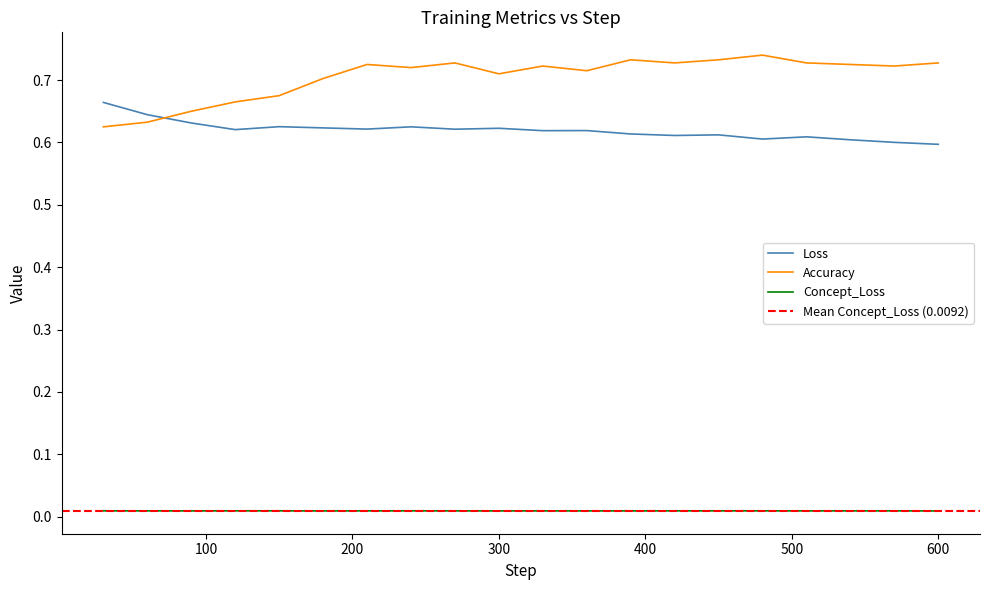

What is the minimum value for Accuracy?

0.6